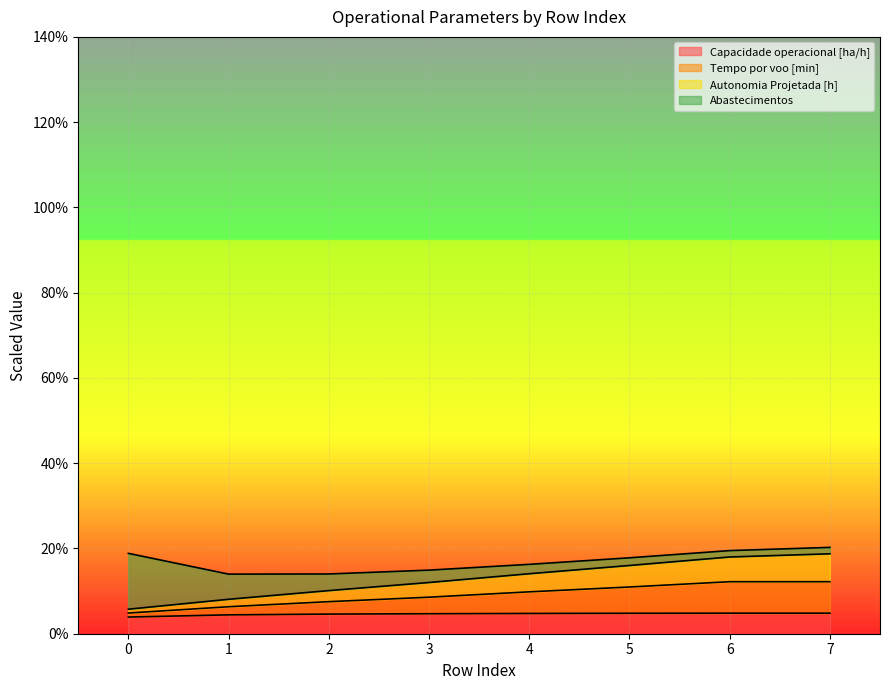

What is the value of the Capacidade operacional [ha/h] point at the 5th from the left?

4.8